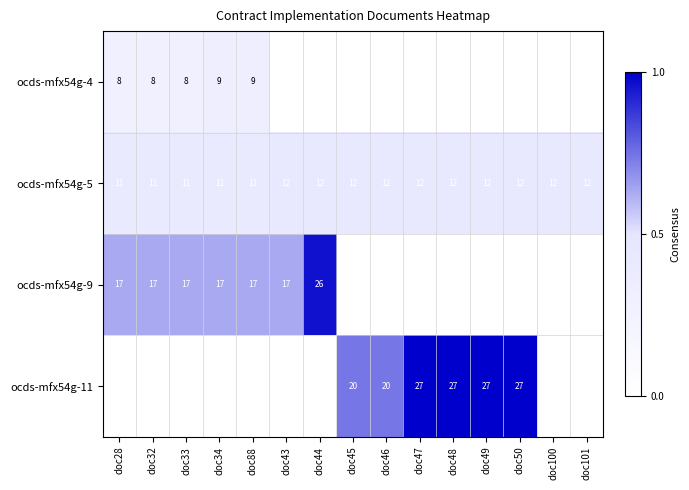

At how many categories does at least one series exceed 0?

15